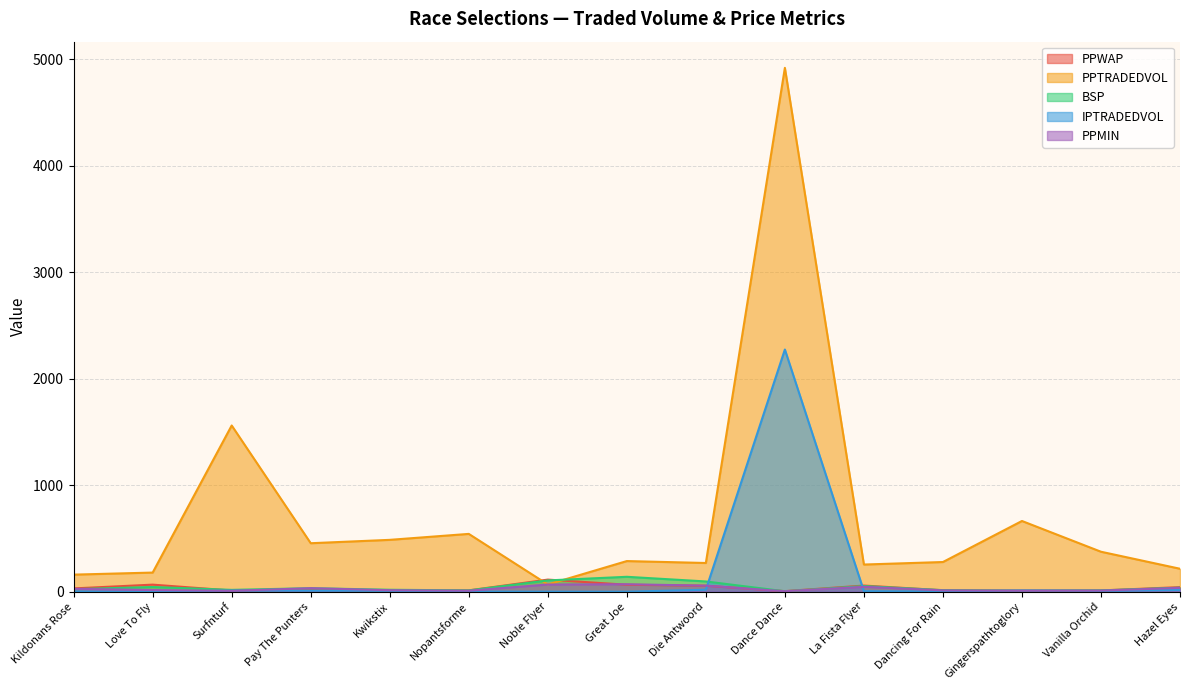

Where is the first local maximum for BSP?

Love To Fly